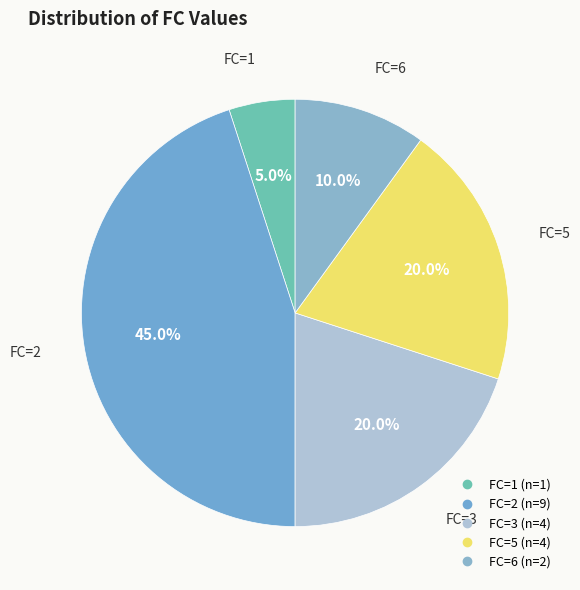

How many slices are in this pie chart?

5